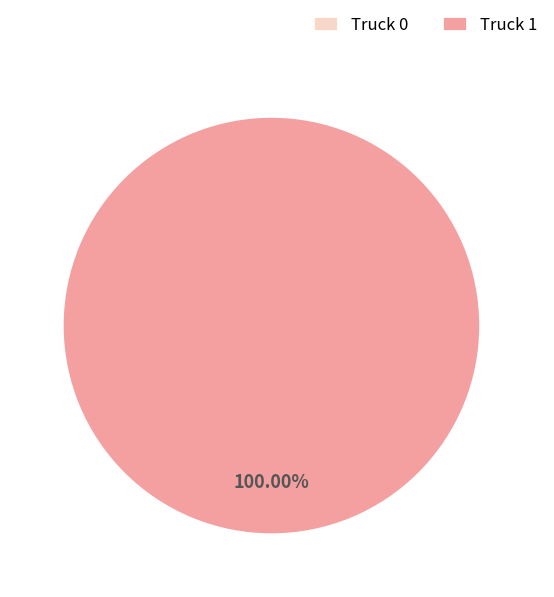

Is it true that Truck 1 is 99% of the pie?

False